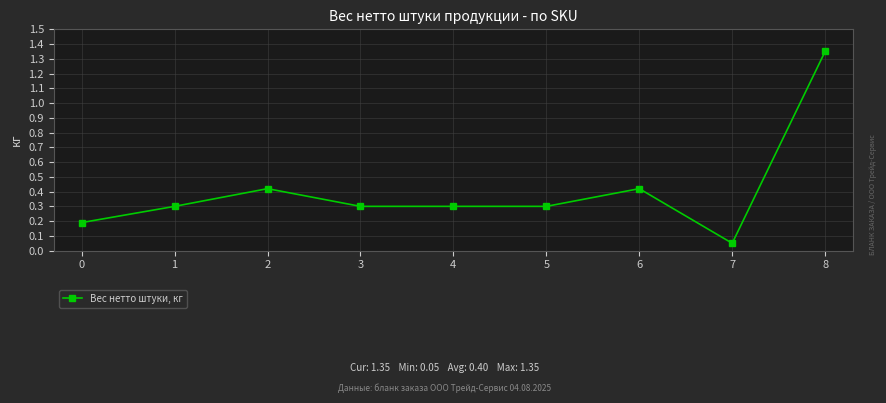

Where is the data nearest to the value 0?

7